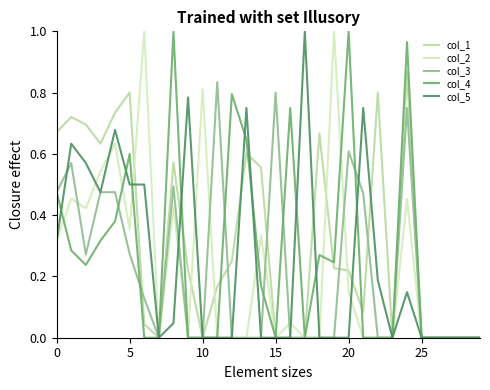

Which series has the largest total across all categories?

col_1